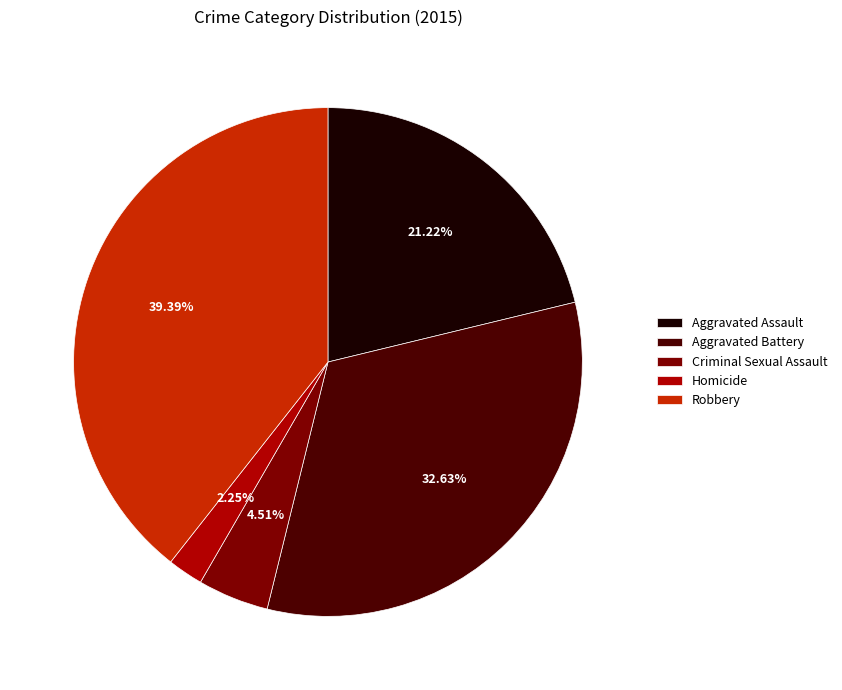

Approximately how many times larger is the value at Homicide compared to Criminal Sexual Assault?

0.5